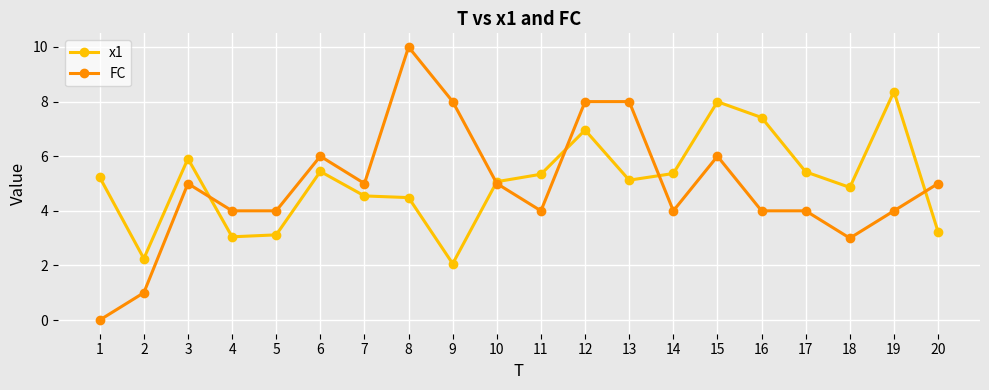

Which series has the largest range (max minus min)?

FC